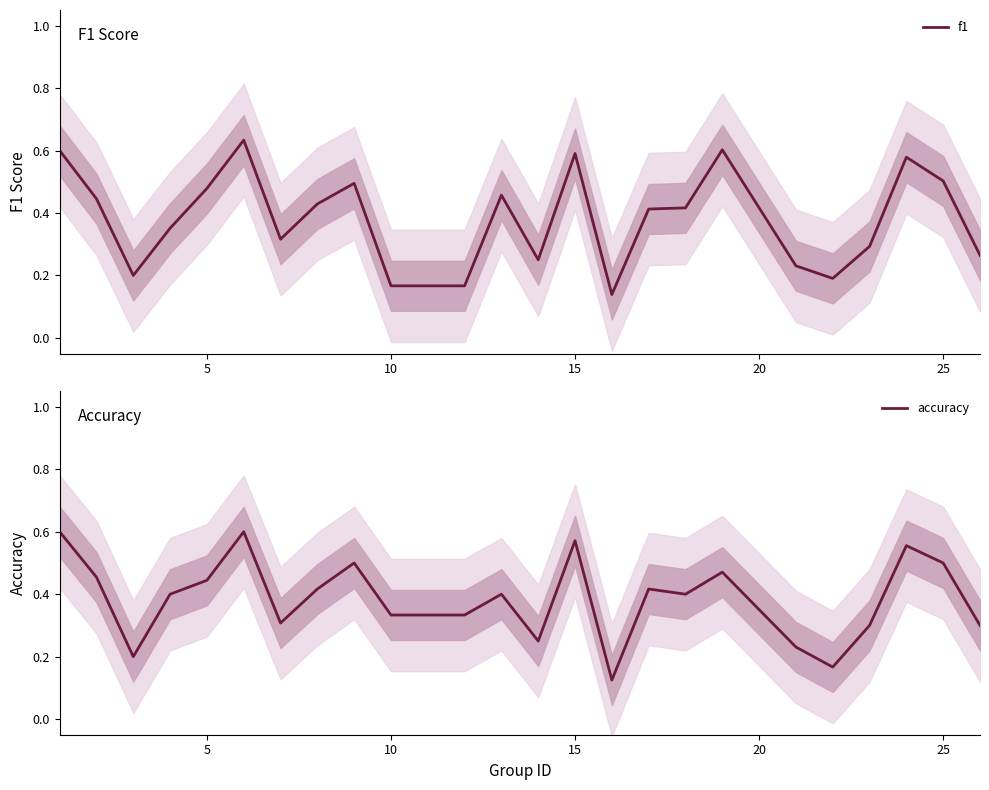

How many intersections are there between f1 and accuracy?

8